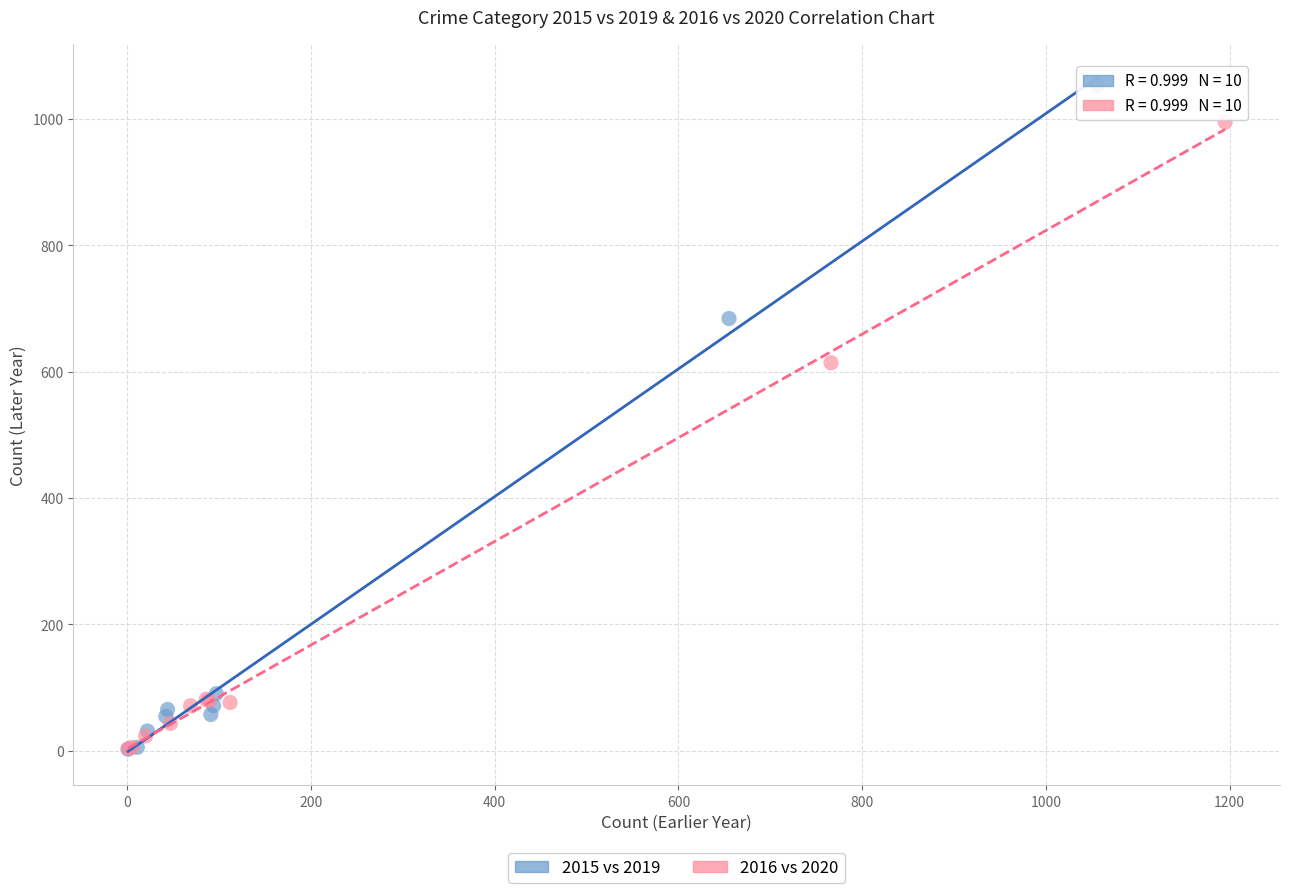

Which series contains the highest Y value?

2015 vs 2019